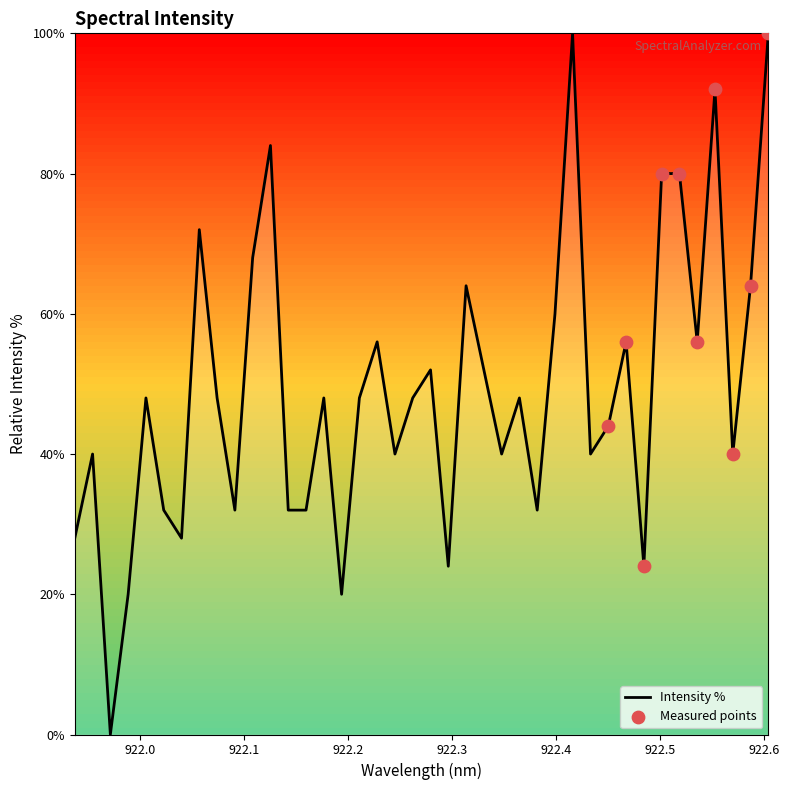

What is the difference between the maximum and minimum values?

100